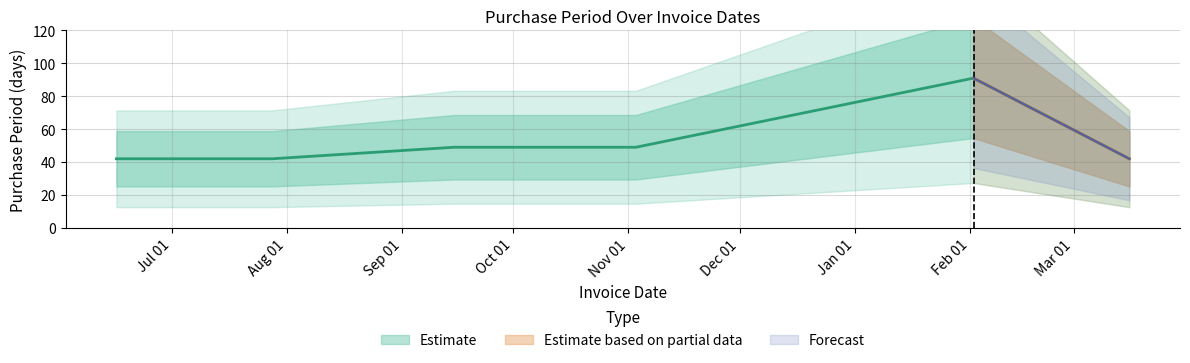

Is it true that the value at 2017-02-02 is 91?

True